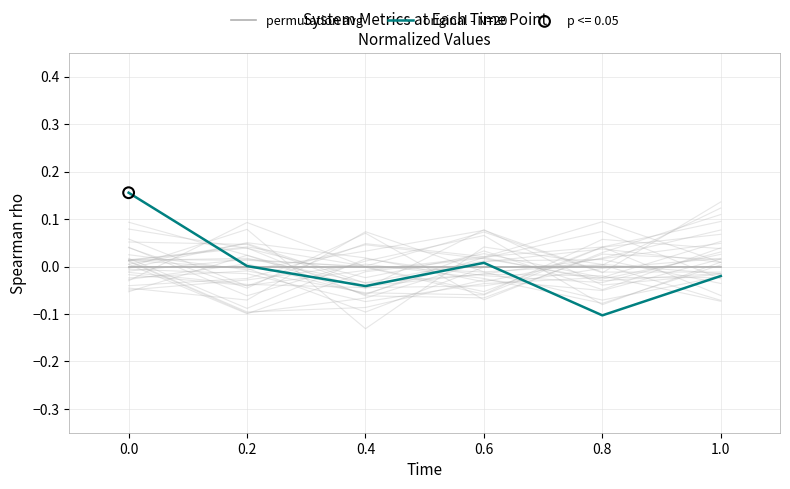

Which series contains the lowest Y value?

original - N=20